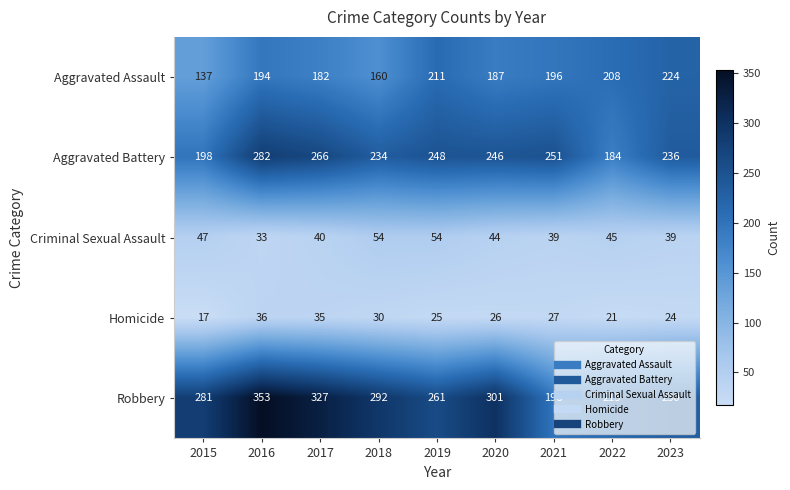

The Homicide series shows 27 at 2021. True or false?

True